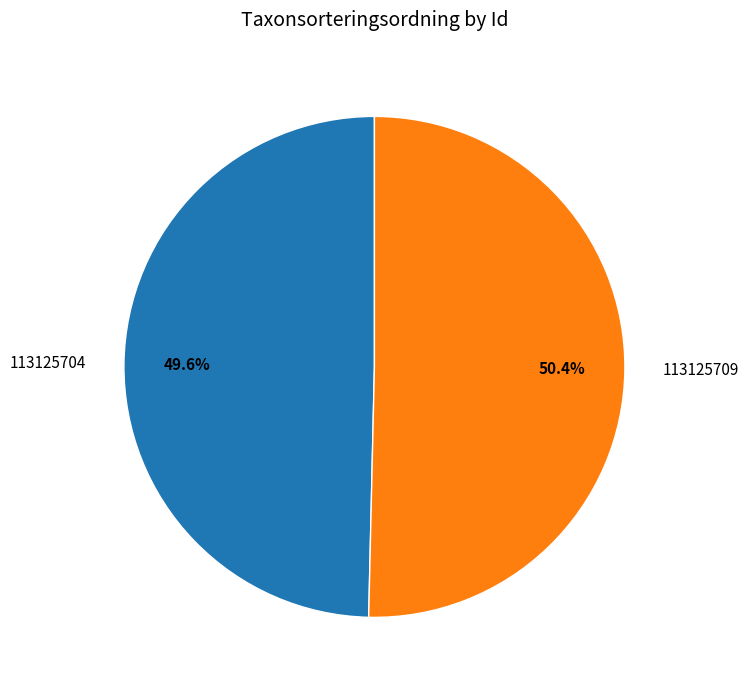

How many segments does this pie chart have?

2